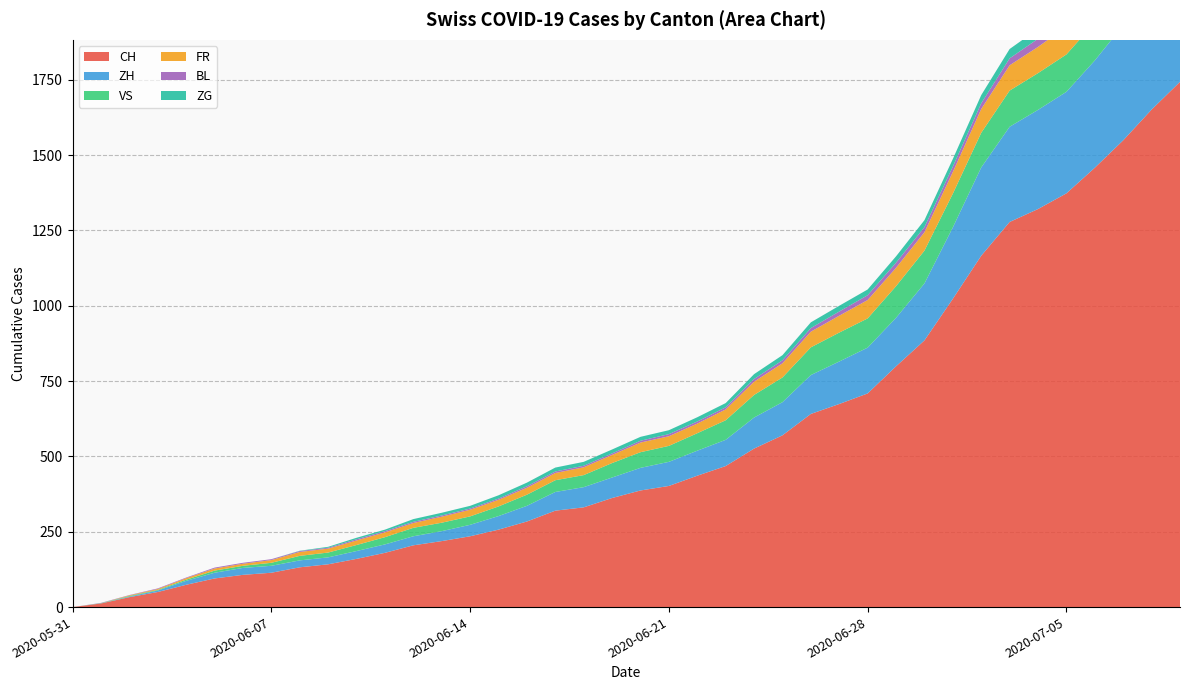

Reading right to left, list all the values displayed in this chart.

CH: 2020-07-09=1743	2020-07-08=1651	2020-07-07=1549	2020-07-06=1458	2020-07-05=1373	2020-07-04=1321	2020-07-03=1278	2020-07-02=1166	2020-07-01=1023	2020-06-30=885	2020-06-29=799	2020-06-28=709	2020-06-27=674	2020-06-26=641	2020-06-25=570	2020-06-24=526	2020-06-23=468	2020-06-22=436	2020-06-21=402	2020-06-20=387	2020-06-19=362	2020-06-18=331	2020-06-17=320	2020-06-16=284	2020-06-15=257	2020-06-14=235	2020-06-13=219	2020-06-12=205	2020-06-11=180	2020-06-10=160	2020-06-09=142	2020-06-08=132	2020-06-07=114	2020-06-06=107	2020-06-05=95	2020-06-04=74	2020-06-03=50	2020-06-02=33	2020-06-01=12	2020-05-31=0
ZH: 2020-07-09=424	2020-07-08=405	2020-07-07=382	2020-07-06=356	2020-07-05=337	2020-07-04=329	2020-07-03=316	2020-07-02=293	2020-07-01=237	2020-06-30=189	2020-06-29=161	2020-06-28=152	2020-06-27=141	2020-06-26=129	2020-06-25=110	2020-06-24=103	2020-06-23=87	2020-06-22=83	2020-06-21=80	2020-06-20=75	2020-06-19=68	2020-06-18=67	2020-06-17=62	2020-06-16=52	2020-06-15=45	2020-06-14=38	2020-06-13=33	2020-06-12=30	2020-06-11=28	2020-06-10=26	2020-06-09=23	2020-06-08=23	2020-06-07=23	2020-06-06=23	2020-06-05=19	2020-06-04=13	2020-06-03=5	2020-06-02=2	2020-06-01=0	2020-05-31=0
VS: 2020-07-09=131	2020-07-08=129	2020-07-07=129	2020-07-06=126	2020-07-05=124	2020-07-04=122	2020-07-03=120	2020-07-02=115	2020-07-01=112	2020-06-30=109	2020-06-29=105	2020-06-28=97	2020-06-27=96	2020-06-26=92	2020-06-25=82	2020-06-24=75	2020-06-23=65	2020-06-22=58	2020-06-21=53	2020-06-20=52	2020-06-19=48	2020-06-18=40	2020-06-17=39	2020-06-16=37	2020-06-15=32	2020-06-14=28	2020-06-13=28	2020-06-12=28	2020-06-11=24	2020-06-10=20	2020-06-09=16	2020-06-08=15	2020-06-07=10	2020-06-06=7	2020-06-05=7	2020-06-04=4	2020-06-03=2	2020-06-02=2	2020-06-01=1	2020-05-31=0
FR: 2020-07-09=100	2020-07-08=99	2020-07-07=96	2020-07-06=94	2020-07-05=92	2020-07-04=87	2020-07-03=84	2020-07-02=79	2020-07-01=72	2020-06-30=61	2020-06-29=61	2020-06-28=61	2020-06-27=56	2020-06-26=52	2020-06-25=47	2020-06-24=44	2020-06-23=36	2020-06-22=32	2020-06-21=32	2020-06-20=32	2020-06-19=27	2020-06-18=26	2020-06-17=24	2020-06-16=23	2020-06-15=22	2020-06-14=22	2020-06-13=20	2020-06-12=16	2020-06-11=16	2020-06-10=15	2020-06-09=13	2020-06-08=13	2020-06-07=9	2020-06-06=7	2020-06-05=7	2020-06-04=5	2020-06-03=3	2020-06-02=2	2020-06-01=0	2020-05-31=0
BL: 2020-07-09=38	2020-07-08=35	2020-07-07=32	2020-07-06=29	2020-07-05=27	2020-07-04=27	2020-07-03=23	2020-07-02=19	2020-07-01=18	2020-06-30=17	2020-06-29=17	2020-06-28=16	2020-06-27=14	2020-06-26=12	2020-06-25=10	2020-06-24=9	2020-06-23=7	2020-06-22=7	2020-06-21=7	2020-06-20=6	2020-06-19=5	2020-06-18=5	2020-06-17=5	2020-06-16=5	2020-06-15=4	2020-06-14=4	2020-06-13=4	2020-06-12=4	2020-06-11=4	2020-06-10=4	2020-06-09=3	2020-06-08=3	2020-06-07=3	2020-06-06=3	2020-06-05=3	2020-06-04=2	2020-06-03=2	2020-06-02=1	2020-06-01=1	2020-05-31=0
ZG: 2020-07-09=41	2020-07-08=39	2020-07-07=38	2020-07-06=36	2020-07-05=33	2020-07-04=33	2020-07-03=31	2020-07-02=27	2020-07-01=25	2020-06-30=23	2020-06-29=21	2020-06-28=19	2020-06-27=19	2020-06-26=19	2020-06-25=17	2020-06-24=16	2020-06-23=14	2020-06-22=14	2020-06-21=13	2020-06-20=13	2020-06-19=13	2020-06-18=13	2020-06-17=13	2020-06-16=12	2020-06-15=11	2020-06-14=9	2020-06-13=9	2020-06-12=9	2020-06-11=5	2020-06-10=5	2020-06-09=3	2020-06-08=1	2020-06-07=0	2020-06-06=0	2020-06-05=0	2020-06-04=0	2020-06-03=0	2020-06-02=0	2020-06-01=0	2020-05-31=0